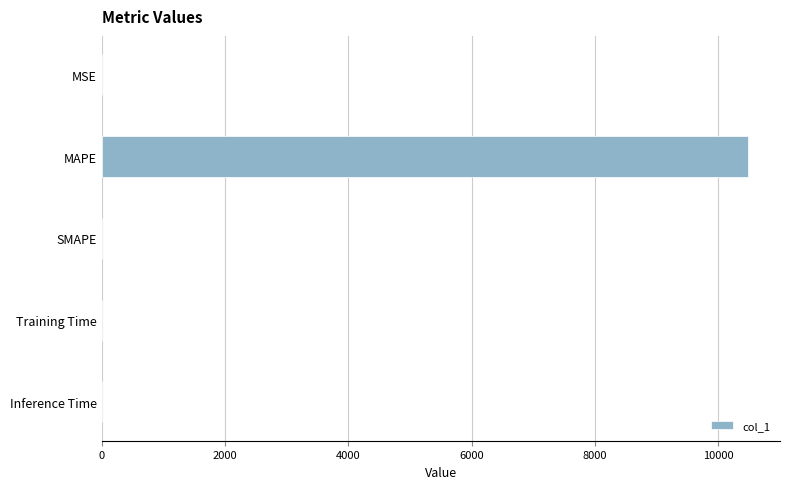

What is the greatest value displayed?

10477.5